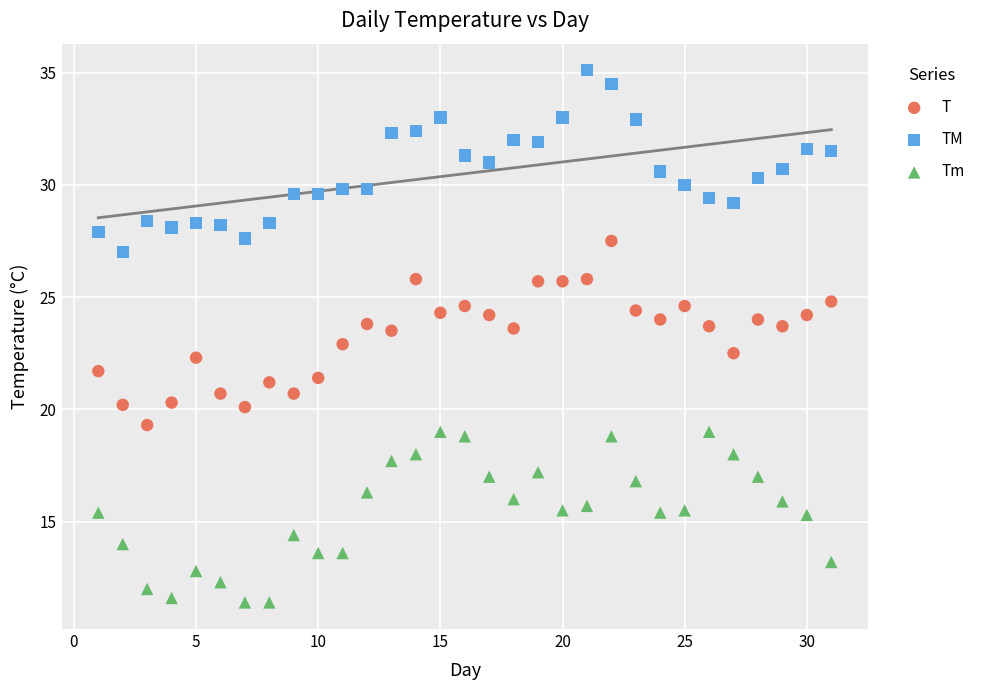

Which series reaches the minimum Y coordinate?

Tm